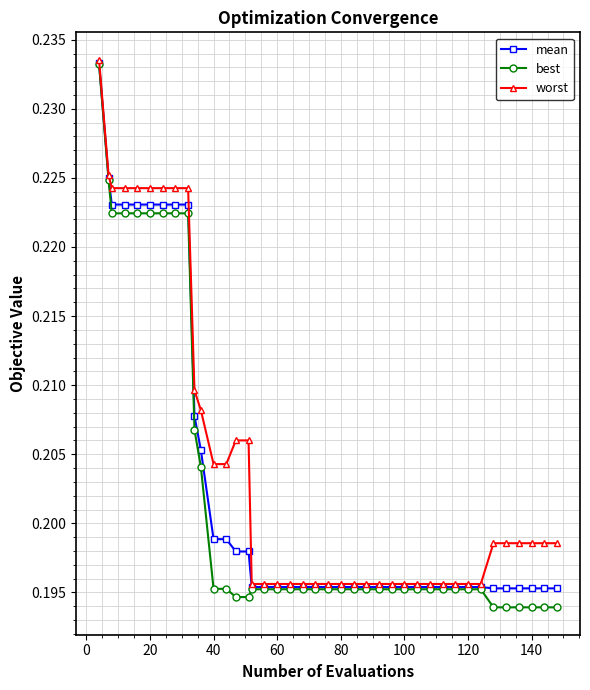

Which series has the largest total across all categories?

worst